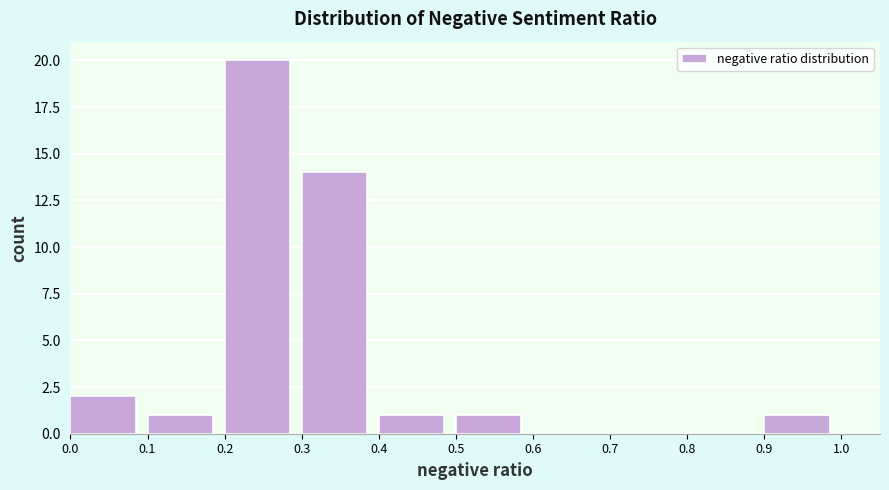

Reading left to right, transcribe this chart: for each bar, give the range it covers on the x-axis and its height. The values are not printed on the chart, so give them approximately, as read against the axis.

0.0 to 0.1: 2
0.1 to 0.2: 1
0.2 to 0.3: 20
0.3 to 0.4: 14
0.4 to 0.5: 1
0.5 to 0.6: 1
0.6 to 0.7: 0
0.7 to 0.8: 0
0.8 to 0.9: 0
0.9 to 1.0: 1